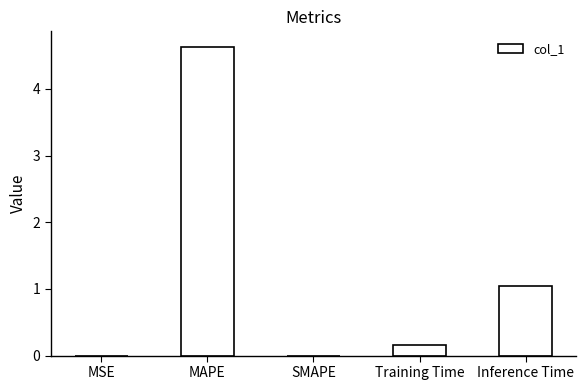

Which label corresponds to the largest value in the chart?

MAPE